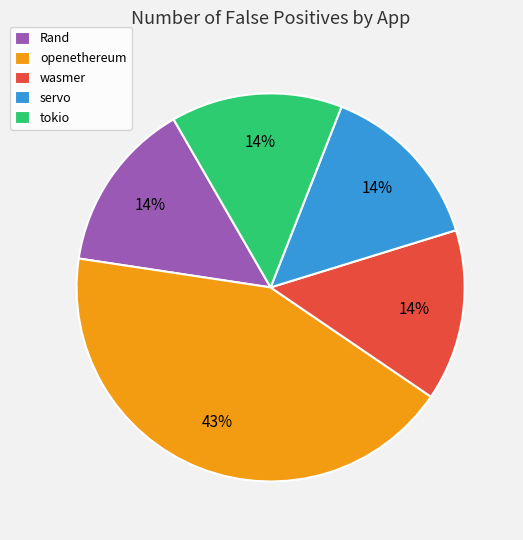

Which category has the biggest portion of the pie?

openethereum